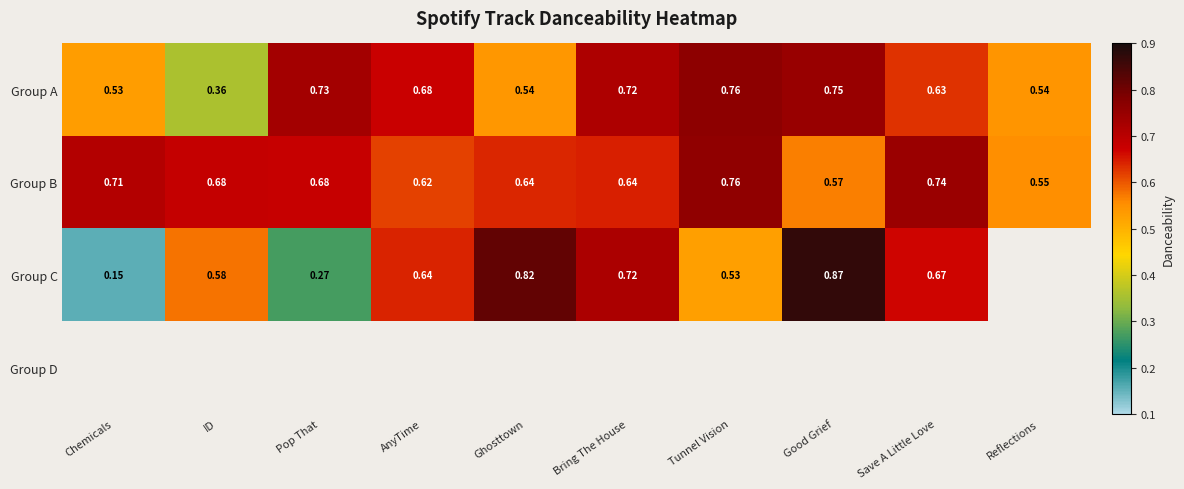

Which series has the widest spread of values?

Group C